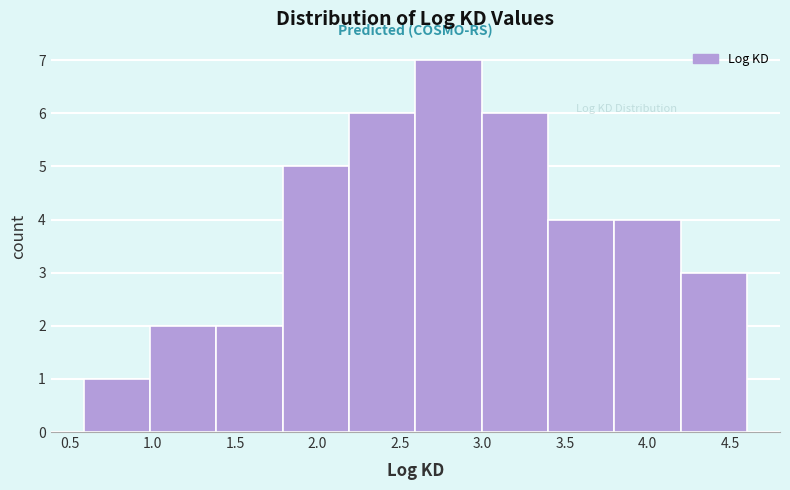

Reading left to right, list every bar in this chart as the range it spans on the x-axis followed by its height. Neither the bar edges nor the heights are printed on the chart, so give them approximately, as read against the axes.

0.6 to 1.0: 1
1.0 to 1.4: 2
1.4 to 1.8: 2
1.8 to 2.2: 5
2.2 to 2.6: 6
2.6 to 3.0: 7
3.0 to 3.4: 6
3.4 to 3.8: 4
3.8 to 4.2: 4
4.2 to 4.6: 3